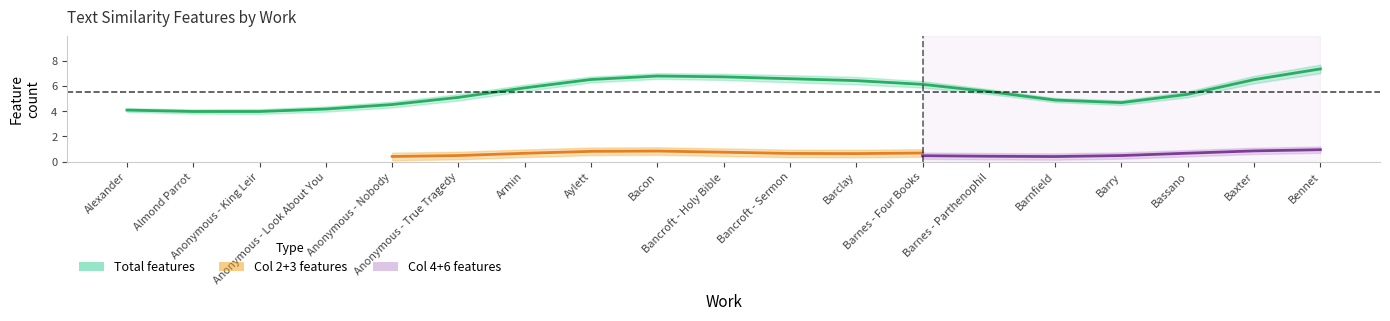

How many values in the col_2 series exceed 0?

7